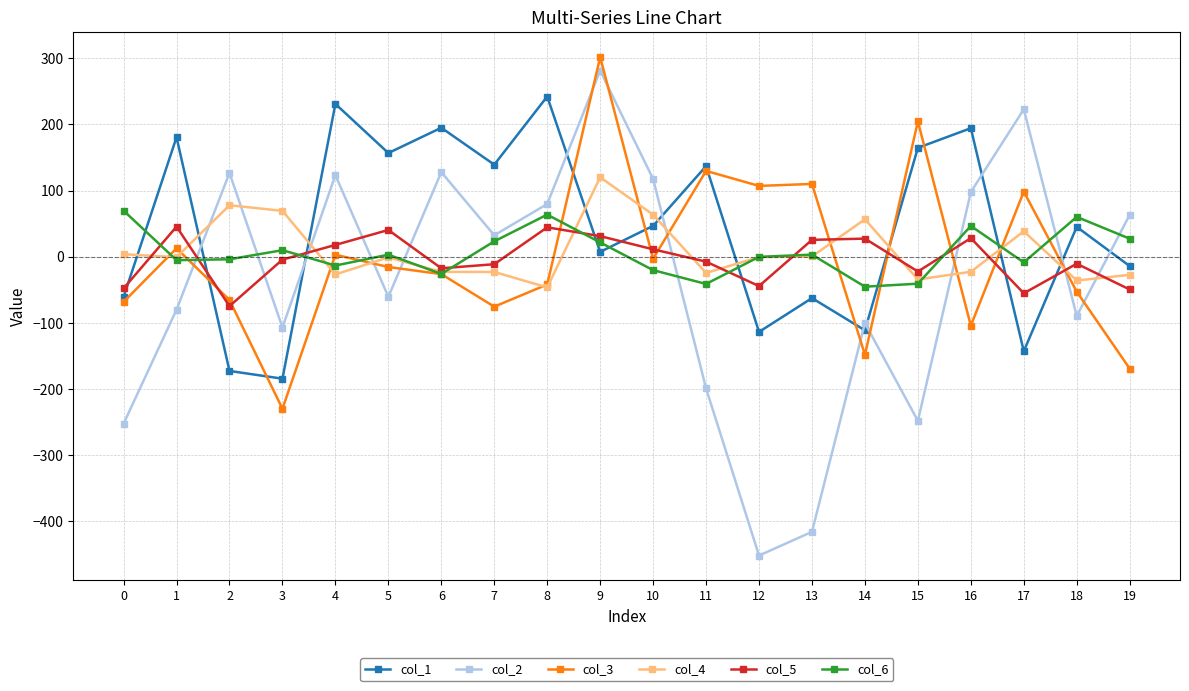

The col_6 series shows -3.9 at 2. True or false?

True